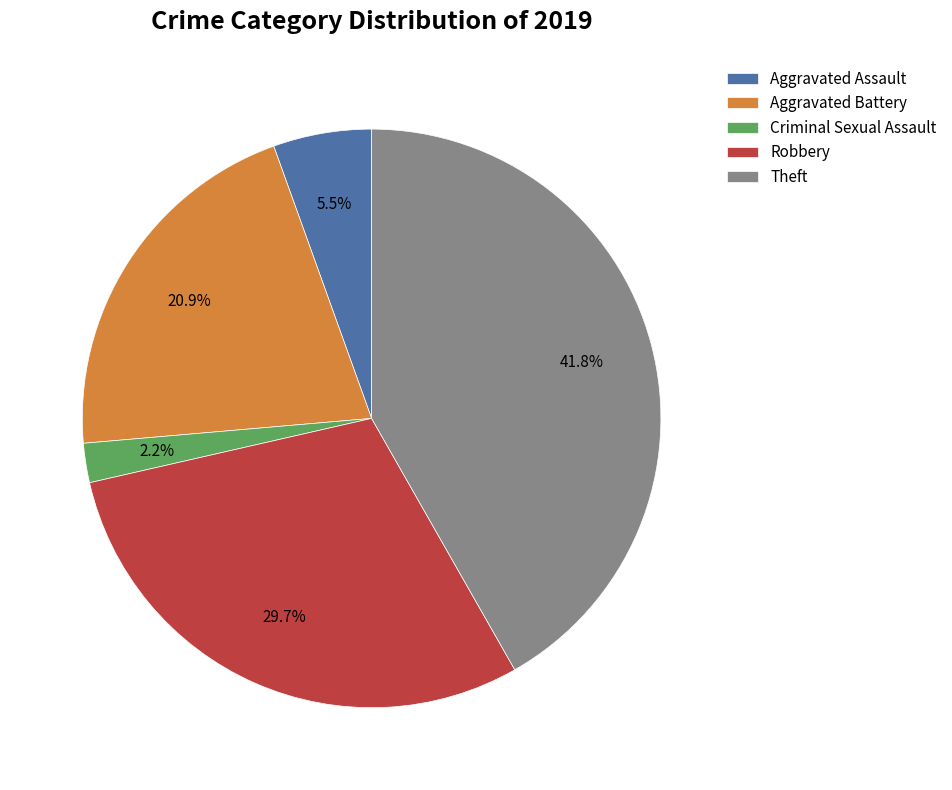

What percentage do Aggravated Battery and Aggravated Assault together represent?

26.4%